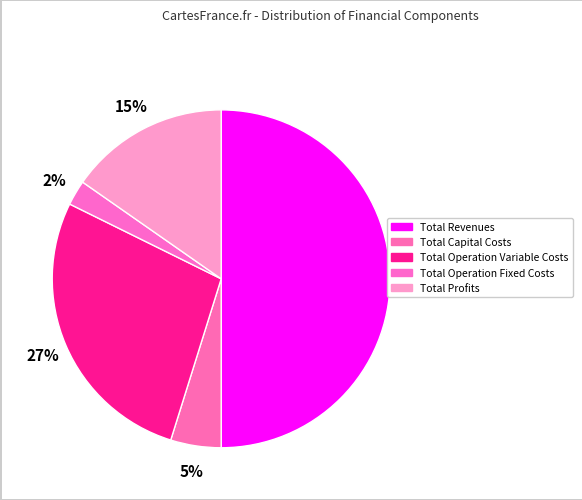

How many slices are in this pie chart?

5